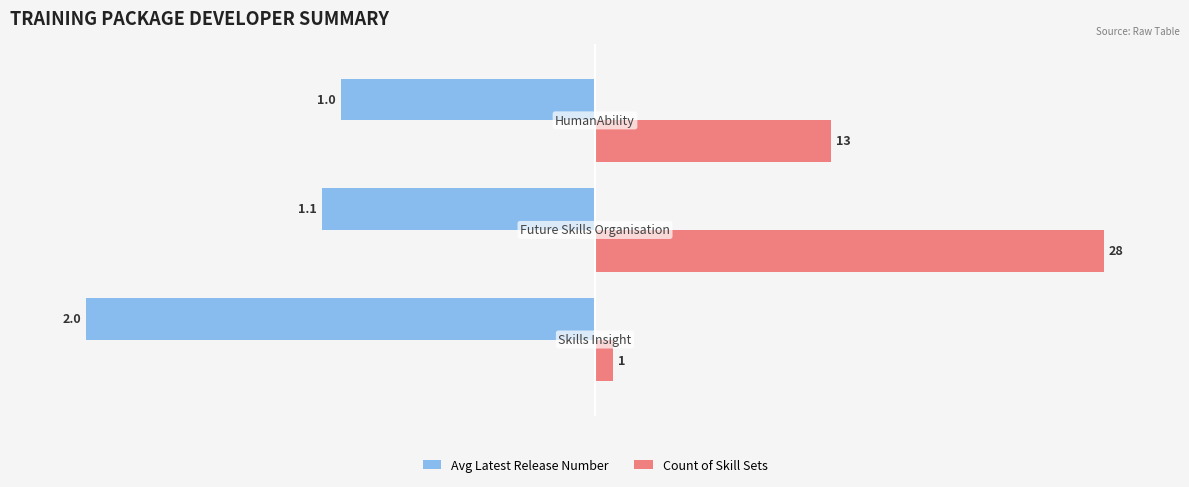

List the series in order of their overall mean, lowest first.

Avg Latest Release Number, Count of Skill Sets